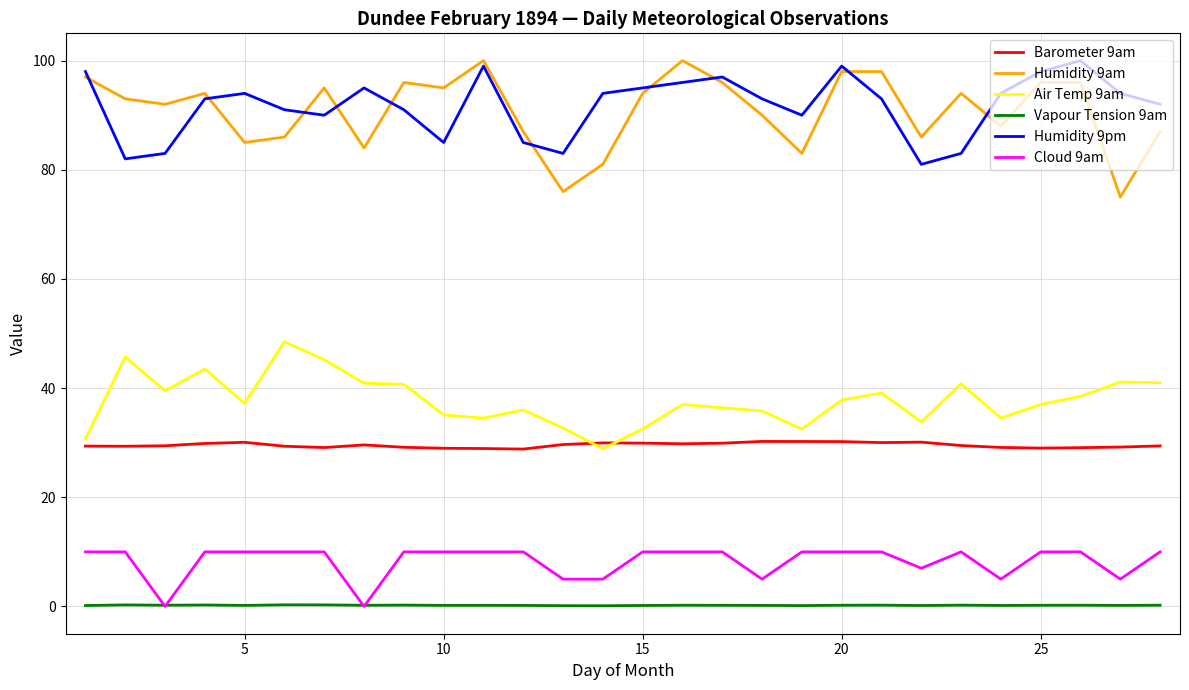

What is the maximum value shown in the chart?

100.0